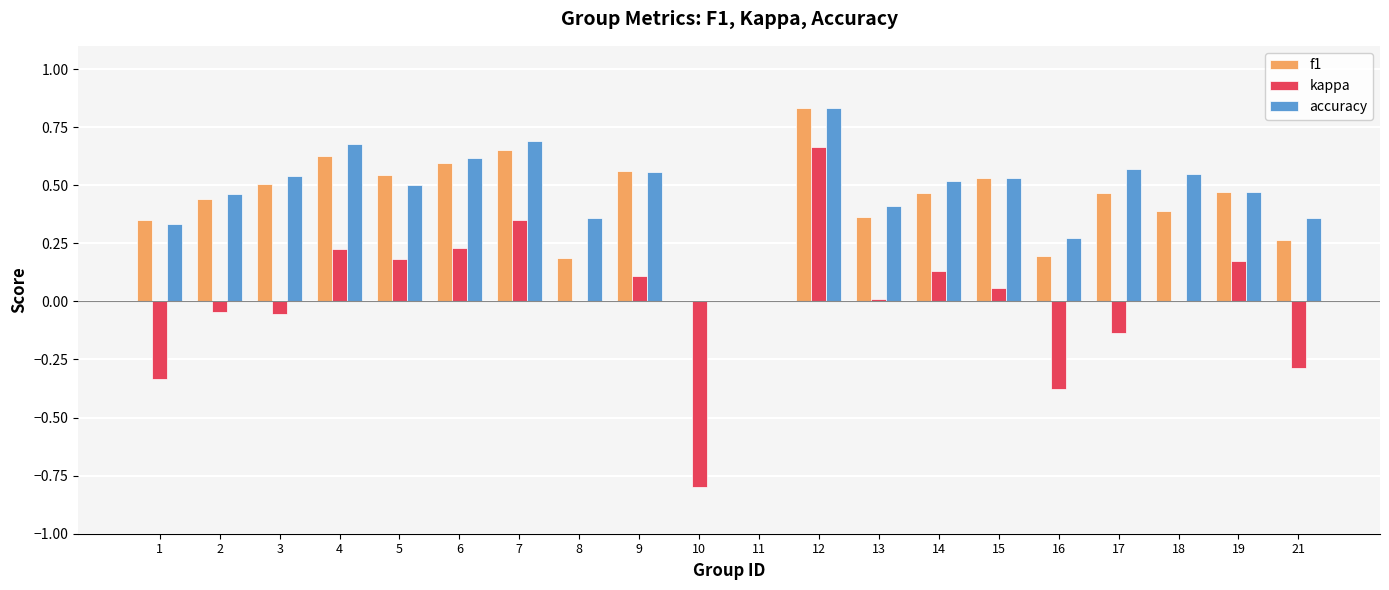

Which label corresponds to the largest value in the chart?

12